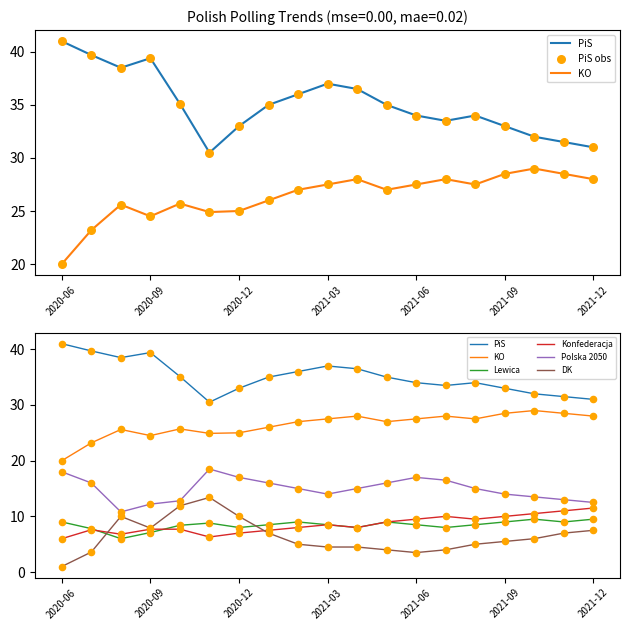

At which category is the sum across all series the highest?

2020-11